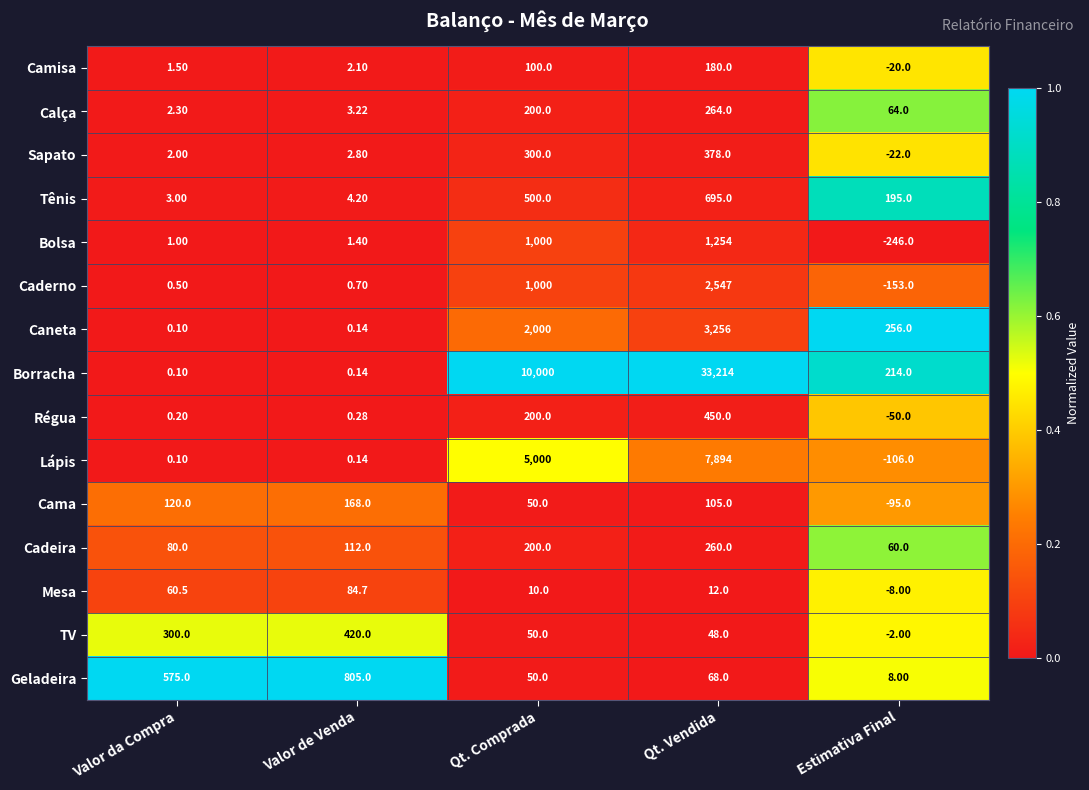

Between Valor da Compra and Qt. Comprada, which series saw the biggest shift?

Borracha